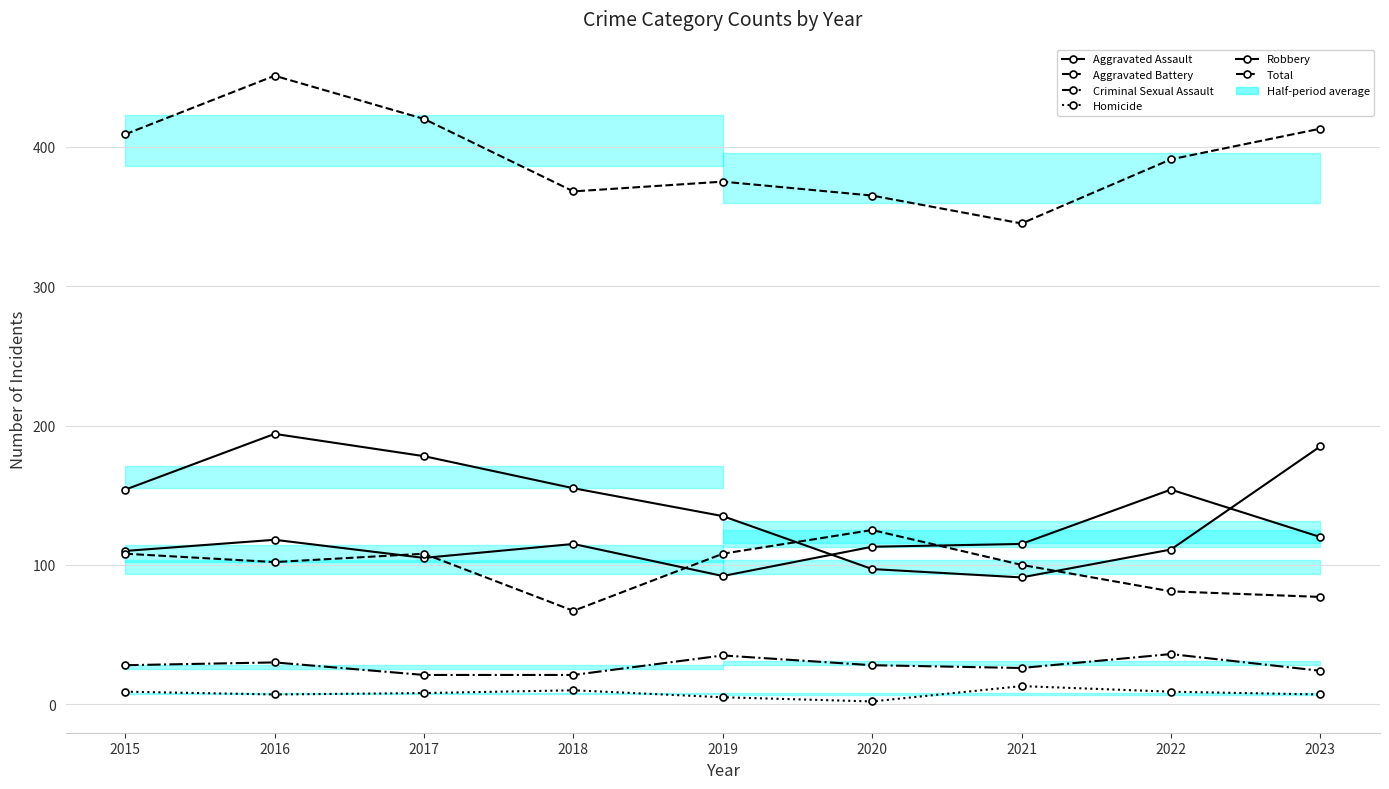

Reading left to right, list all the values displayed in this chart.

Aggravated Assault: 2015=110	2016=118	2017=105	2018=115	2019=92	2020=113	2021=115	2022=154	2023=120
Aggravated Battery: 2015=108	2016=102	2017=108	2018=67	2019=108	2020=125	2021=100	2022=81	2023=77
Criminal Sexual Assault: 2015=28	2016=30	2017=21	2018=21	2019=35	2020=28	2021=26	2022=36	2023=24
Homicide: 2015=9	2016=7	2017=8	2018=10	2019=5	2020=2	2021=13	2022=9	2023=7
Robbery: 2015=154	2016=194	2017=178	2018=155	2019=135	2020=97	2021=91	2022=111	2023=185
Total: 2015=409	2016=451	2017=420	2018=368	2019=375	2020=365	2021=345	2022=391	2023=413